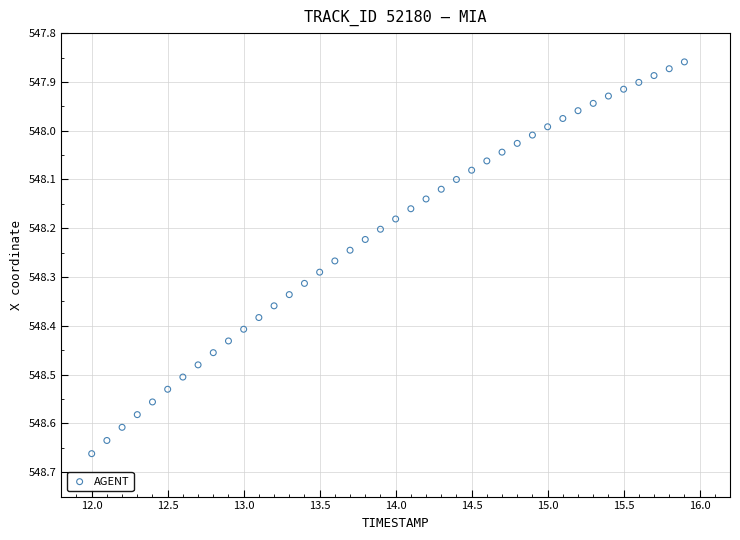

What is the range of Y values (max minus min)?

0.8